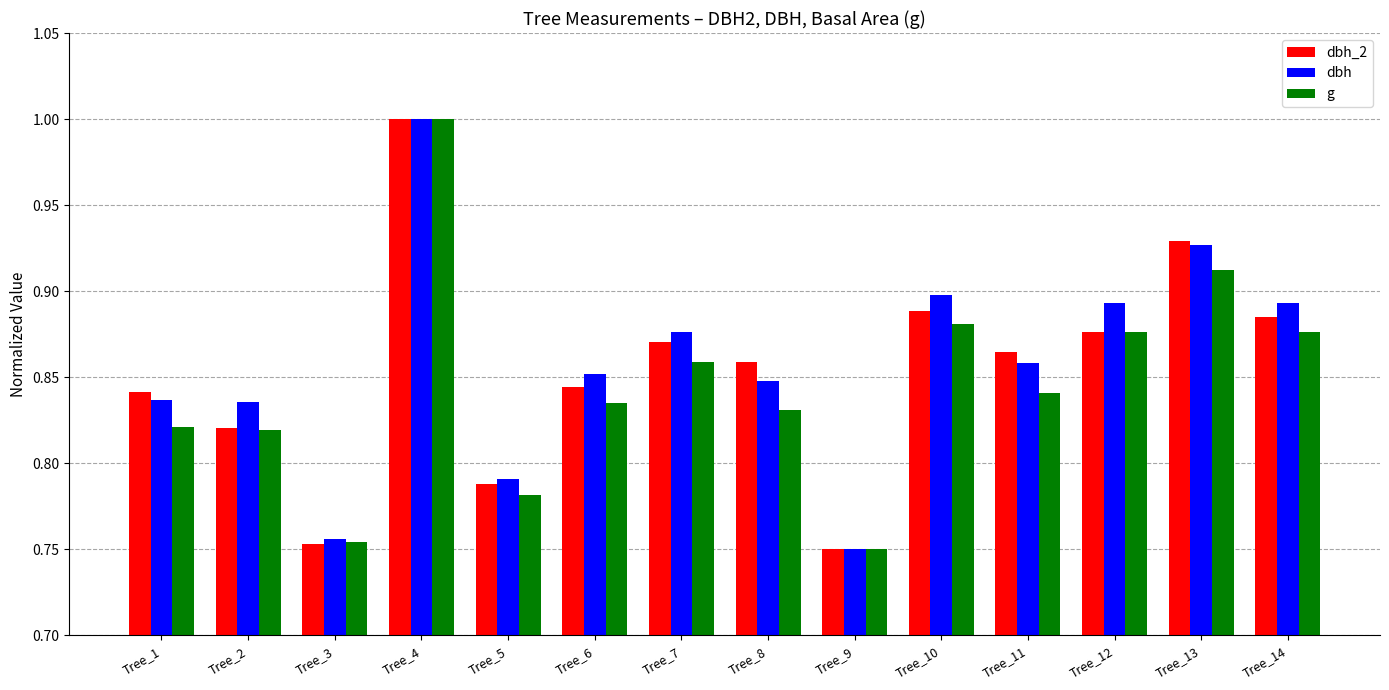

The value of dbh_2 at Tree_14 is 0.4. True or false?

False